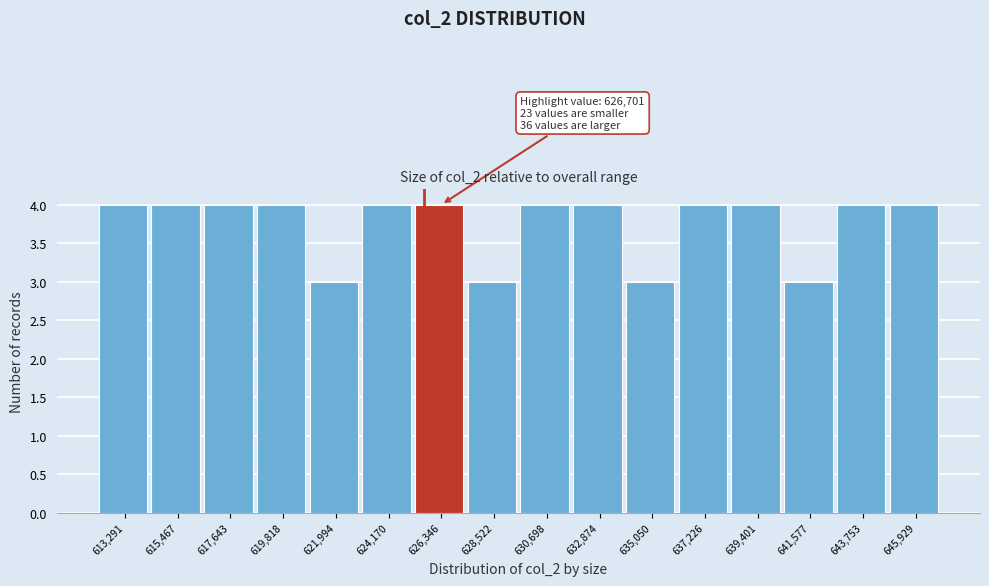

Reading right to left, transcribe all the data shown in this chart.

4	4	3	4	4	3	4	4	3	4	4	3	4	4	4	4